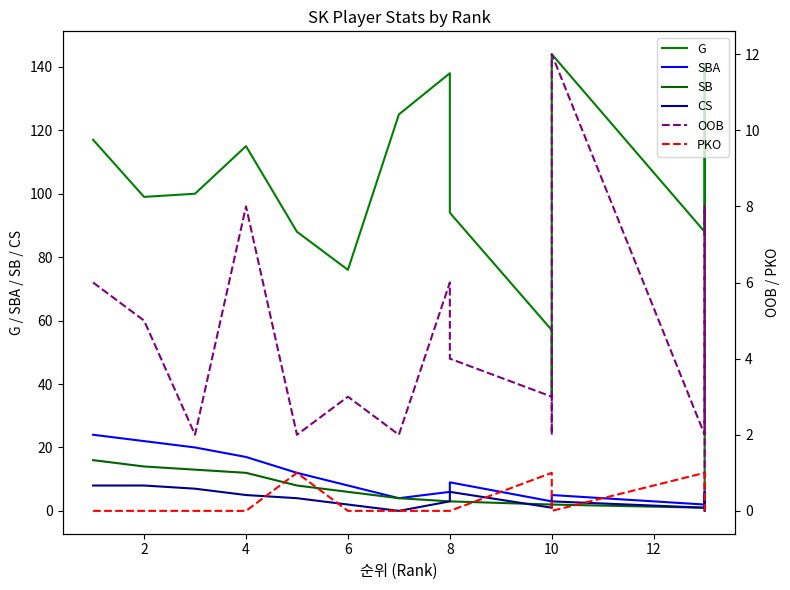

True or false: G and SBA cross at least once.

False